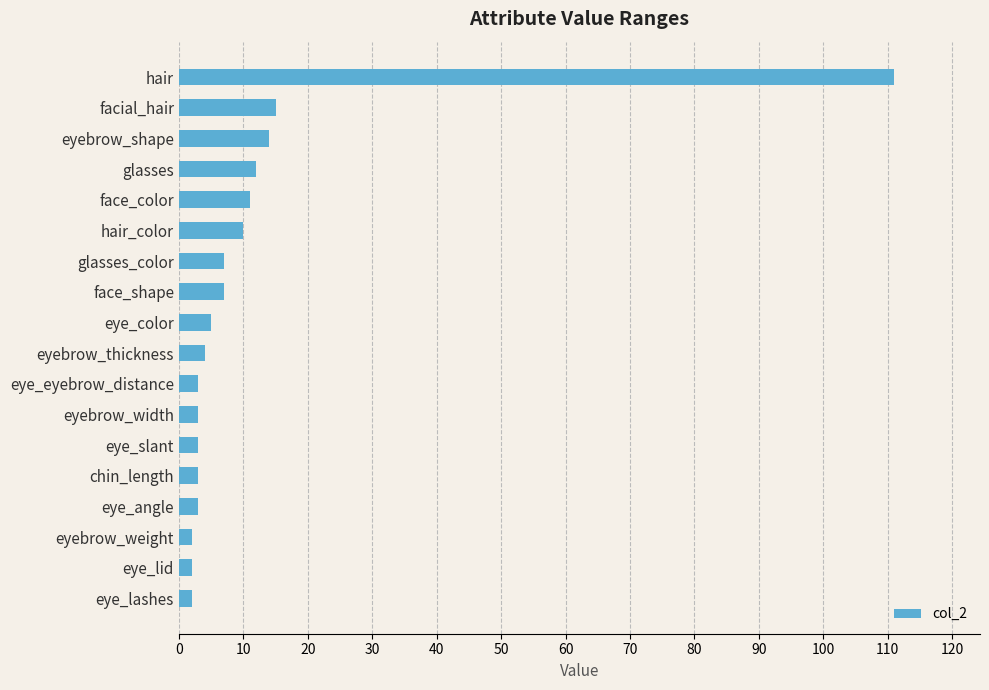

Read the value at face_shape.

7